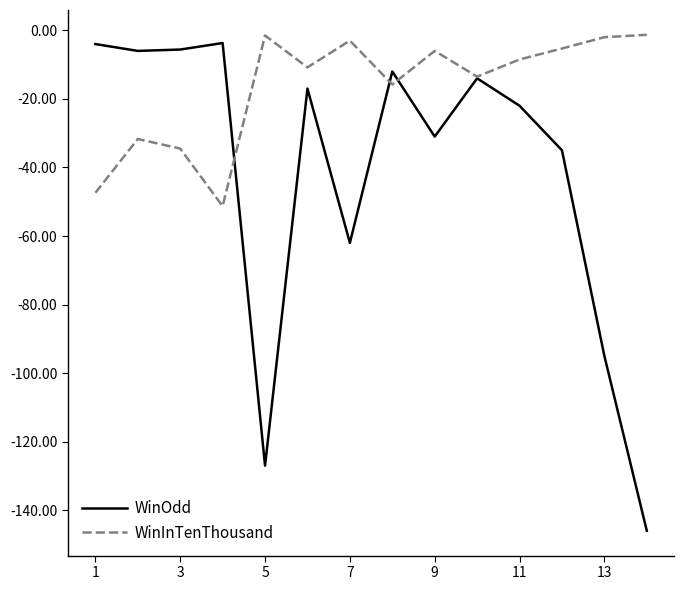

Which series has the largest total across all categories?

WinInTenThousand